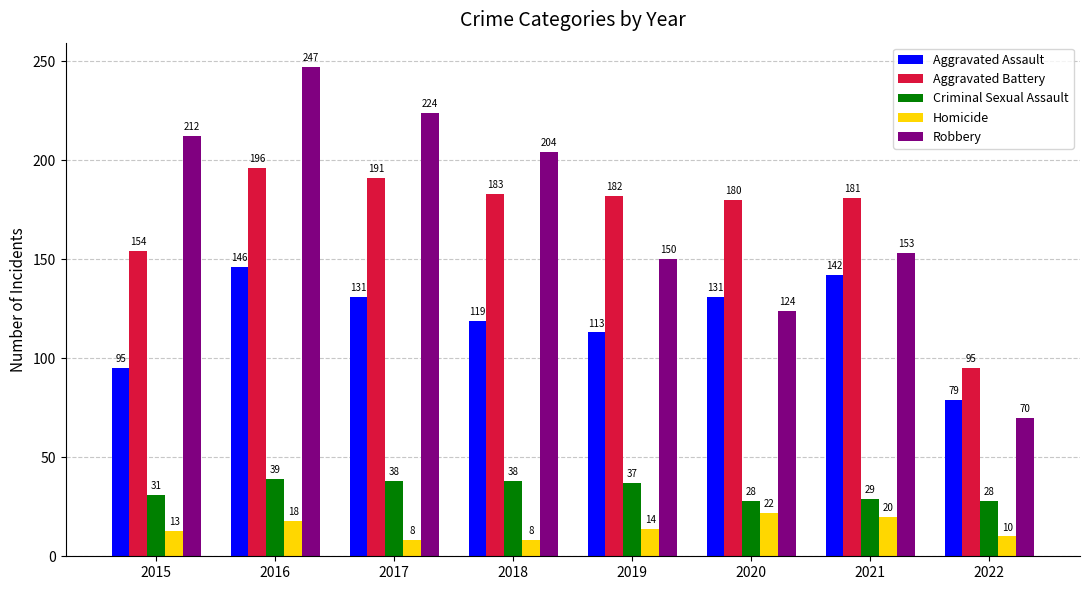

At which category is the sum across all series the highest?

2016